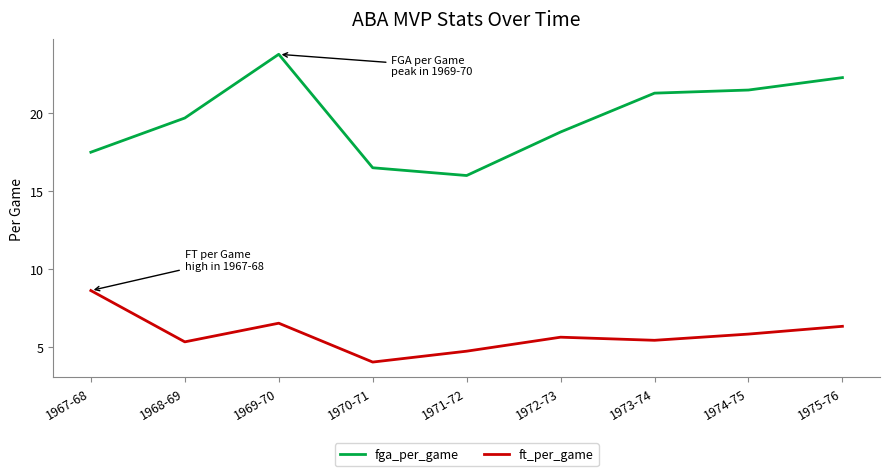

True or false: ft_per_game and fga_per_game cross at least once.

False